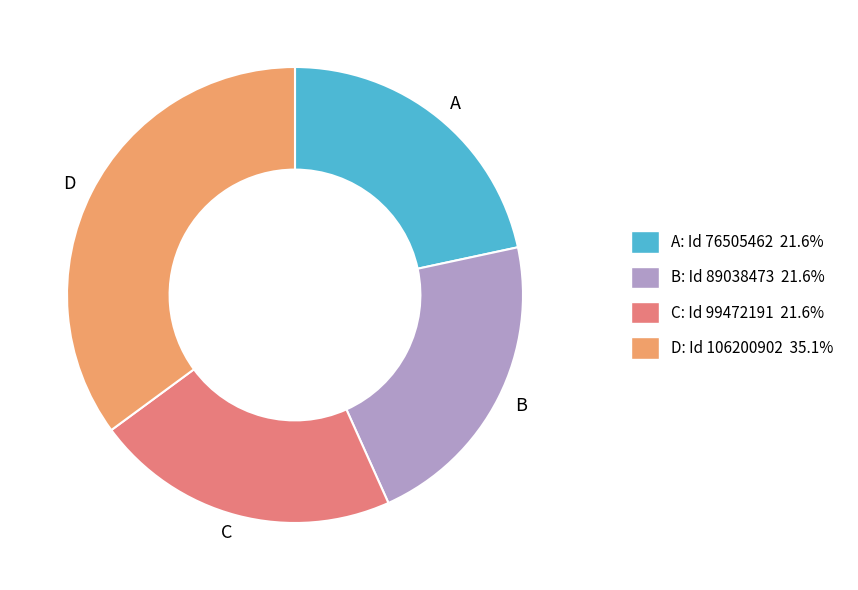

How many slices are in this pie chart?

4